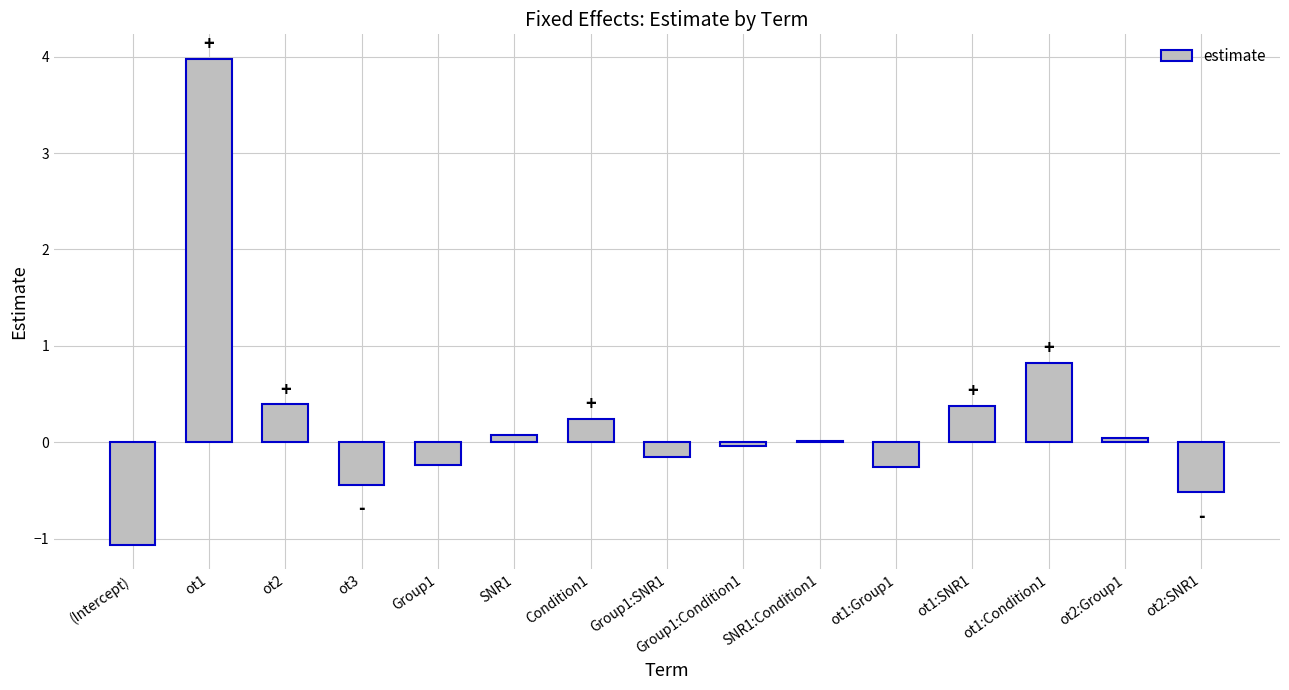

Is it true that the value at ot1 is 4.0?

True